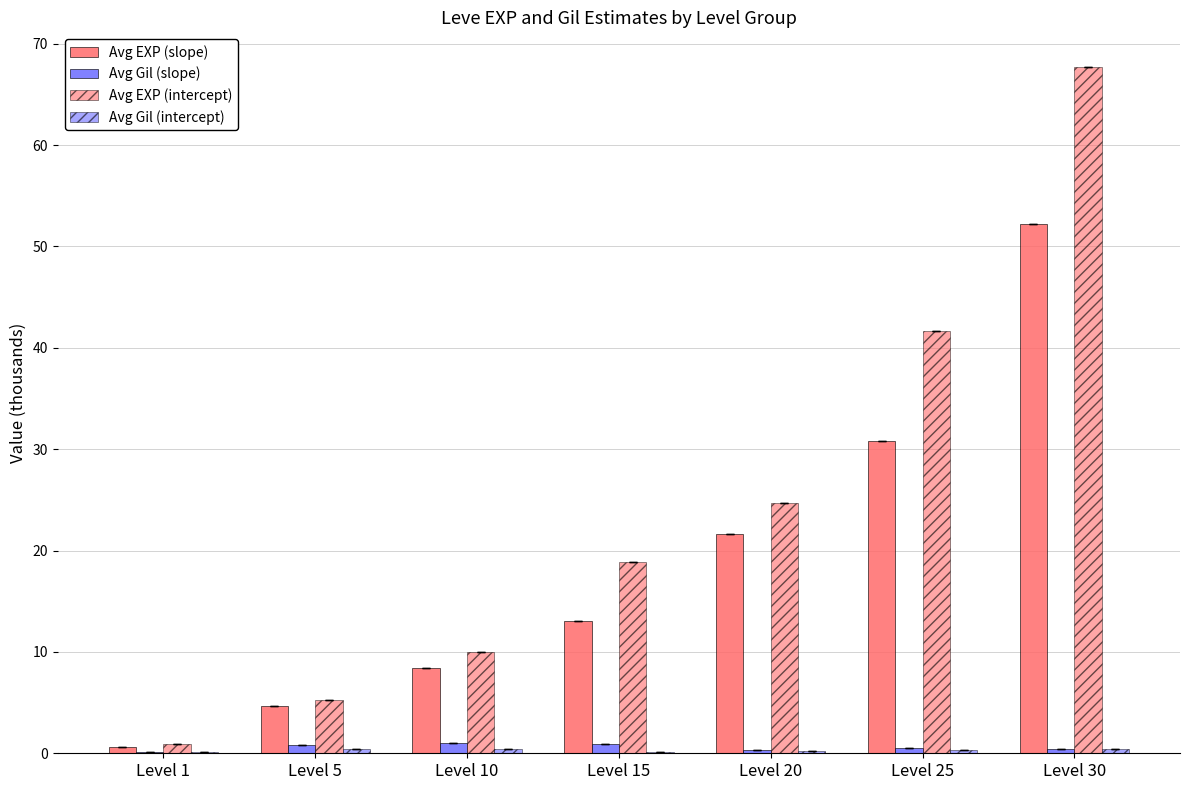

Is it true that Avg EXP (intercept) equals 20.1 at Level 25?

False